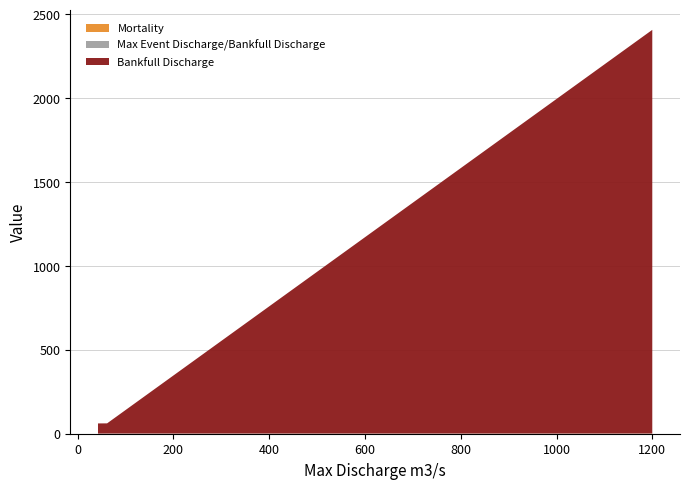

Reading left to right, transcribe all the data shown in this chart.

Mortality: 42.6=0.3	42.6=0.0	47.7=0.1	61.6=0.1	61.6=0.1	1200=0.7
Max Event Discharge/Bankfull Discharge: 42.6=0.7	42.6=0.7	47.7=0.8	61.6=1.0	61.6=1.0	1200=0.5
Bankfull Discharge: 42.6=60.6	42.6=60.6	47.7=60.6	61.6=60.6	61.6=60.6	1200=2406.9